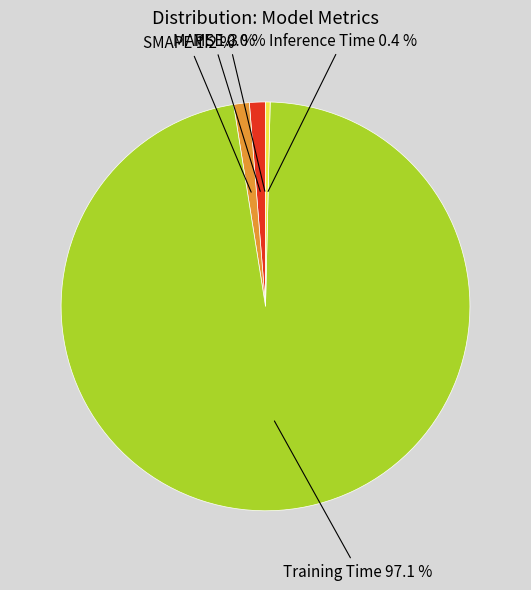

Which slice represents more than half of the pie?

Training Time